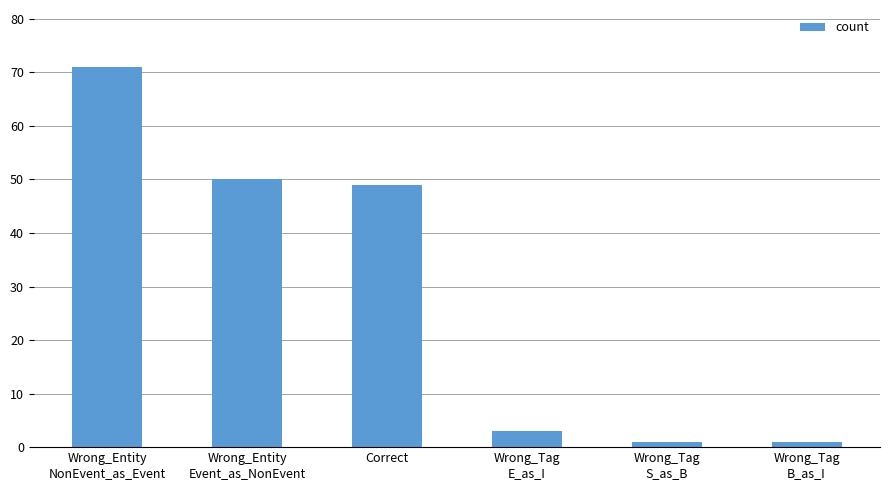

What is the change in value from Wrong_Entity
NonEvent_as_Event to Wrong_Entity
Event_as_NonEvent?

-21